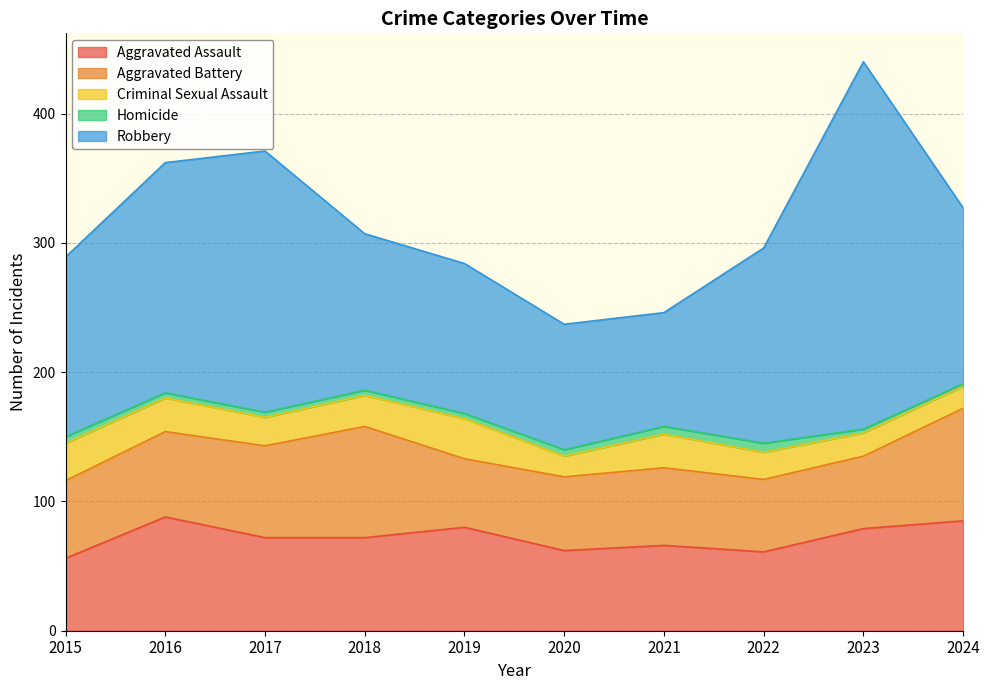

Rank the series at 2024 from highest to lowest value.

Robbery, Aggravated Battery, Aggravated Assault, Criminal Sexual Assault, Homicide